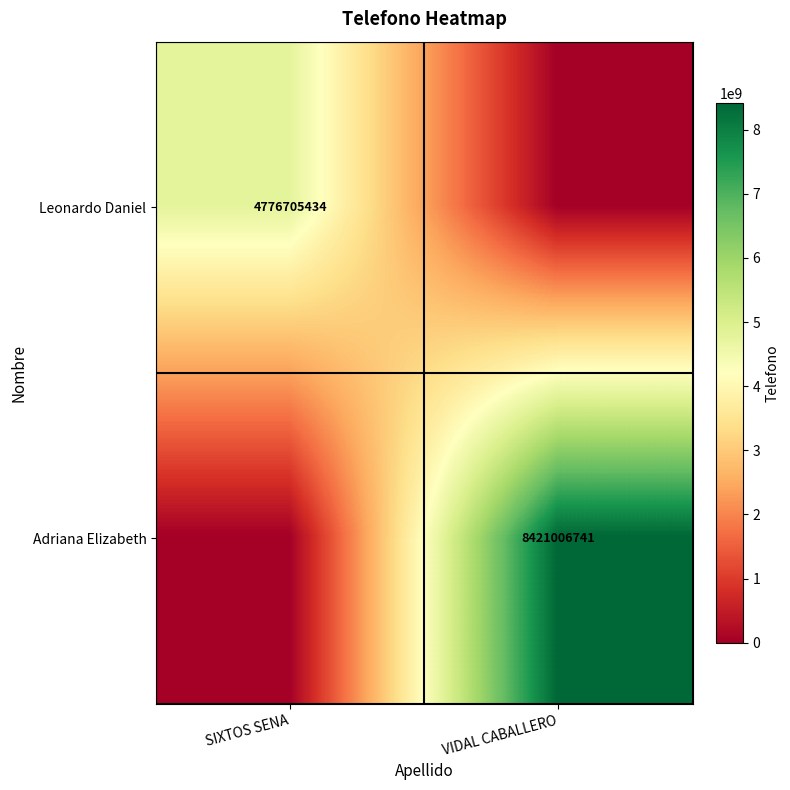

The Leonardo Daniel series shows 4776705434 at SIXTOS SENA. True or false?

True